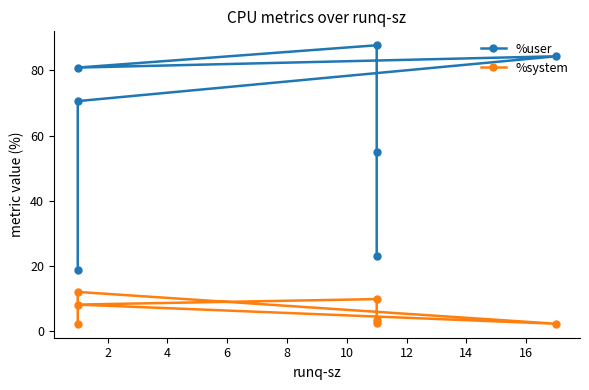

True or false: %system and %user intersect in this chart.

False